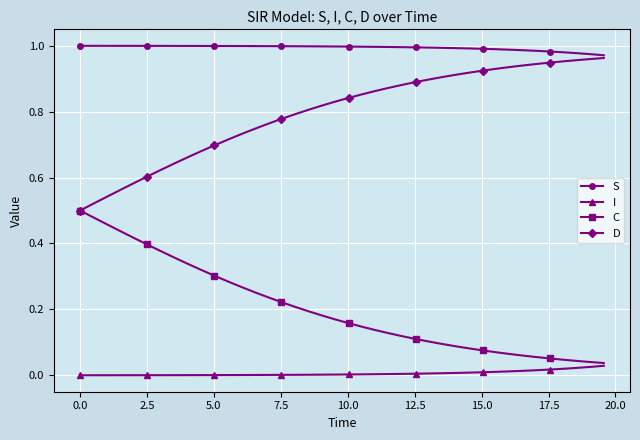

True or false: S and C intersect in this chart.

False